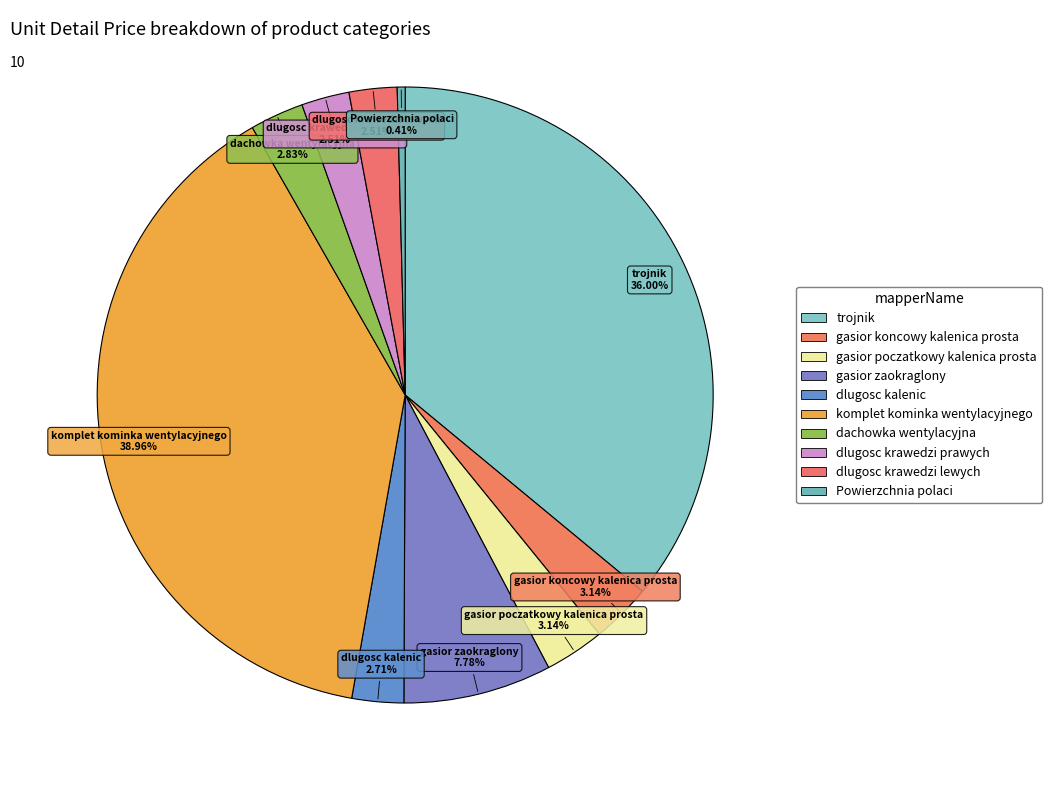

To the nearest percent, what portion does dlugosc krawedzi lewych represent?

3%